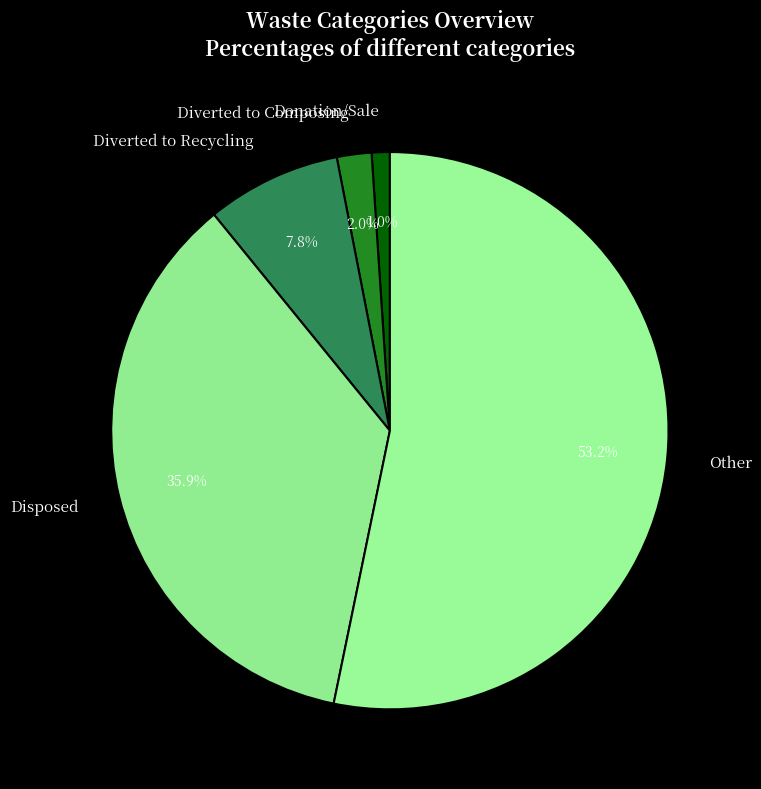

Which has a higher value, Diverted to Composing or Donation/Sale?

Diverted to Composing